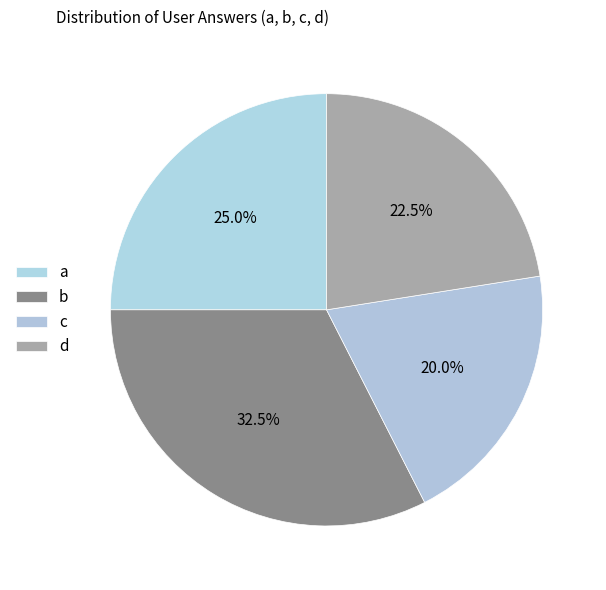

To the nearest percent, what is the difference between the d and c slice percentages?

2%